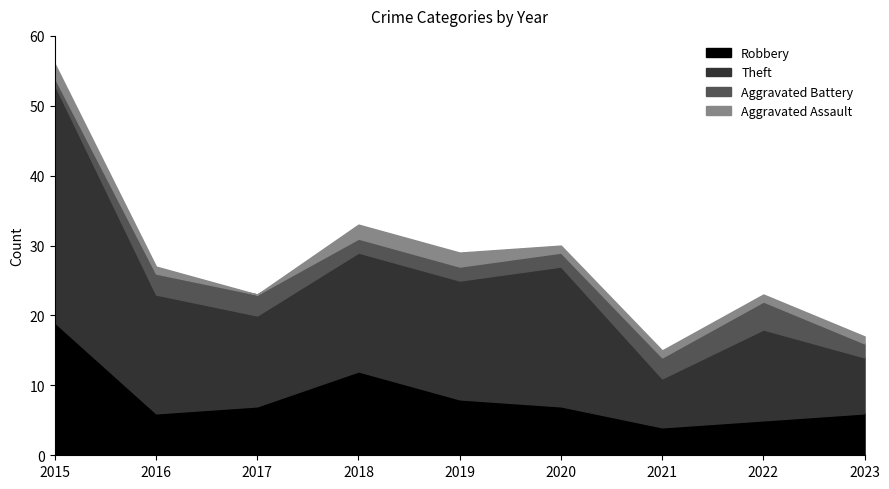

True or false: Robbery and Theft intersect in this chart.

False